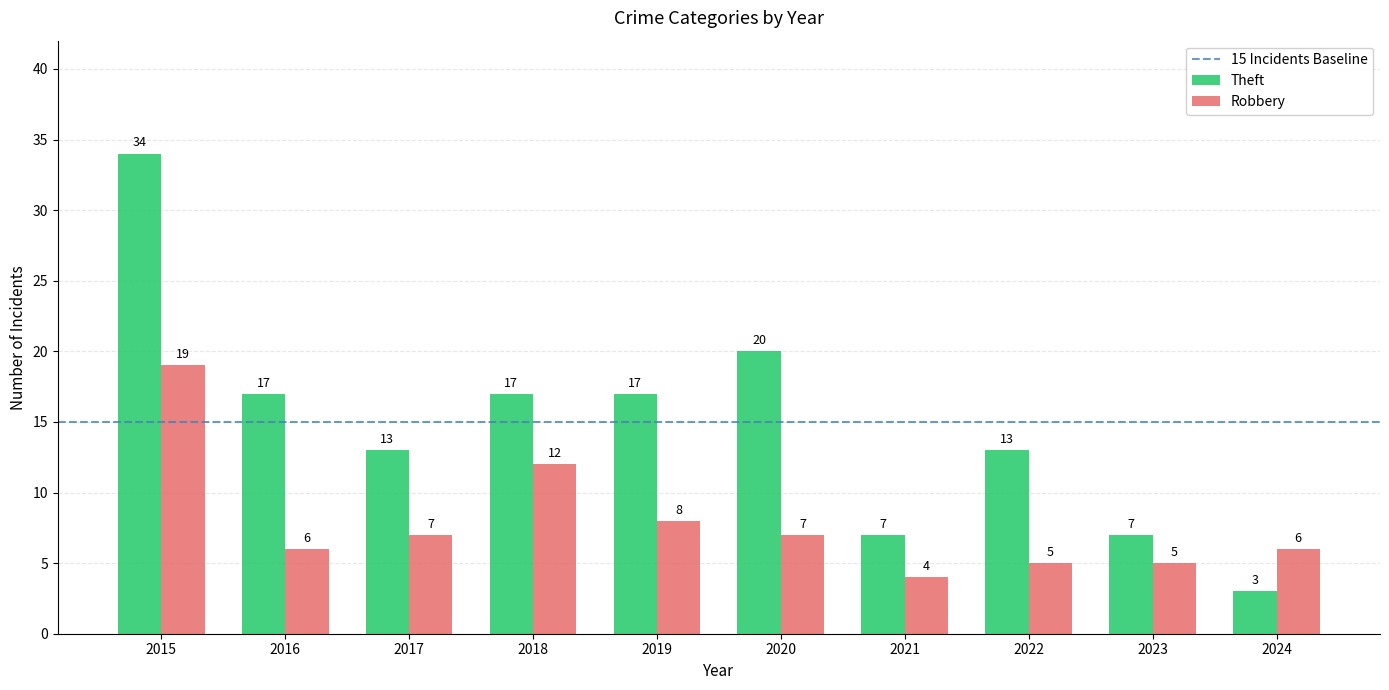

At which category is the sum across all series the highest?

2015